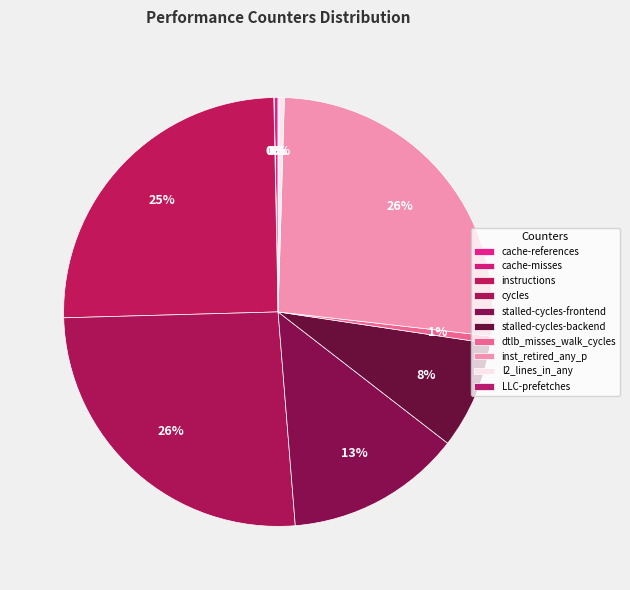

Is dtlb_misses_walk_cycles the majority of the pie?

No